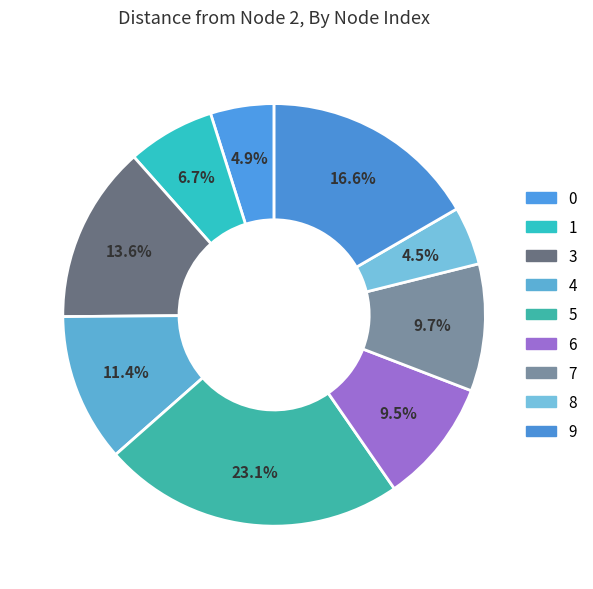

Does any single category account for the majority?

No